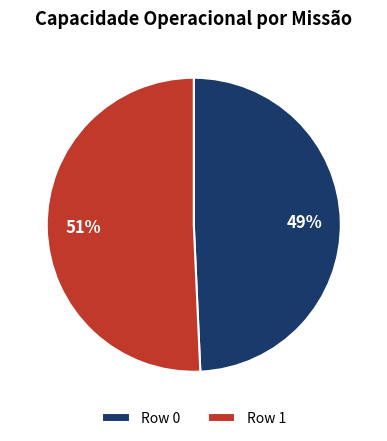

Which has a higher value, Row 0 or Row 1?

Row 1